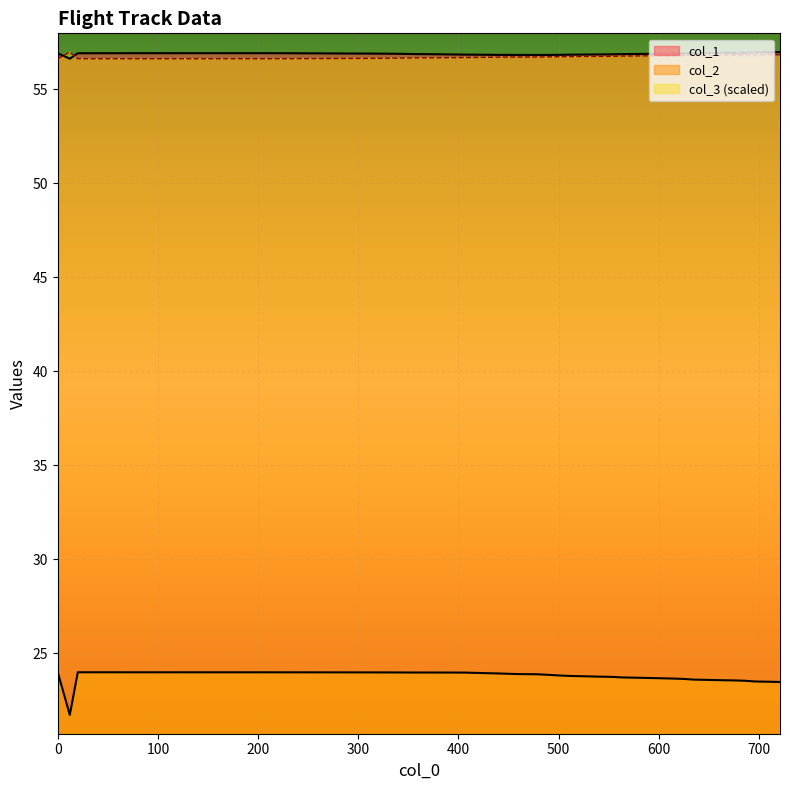

Reading left to right, what are all the values shown in this chart?

col_1: 56.9	56.6	56.9	56.9	56.9	56.9	56.9	56.9	56.9	56.9	56.9	56.9	56.9	56.8	56.8	56.8	56.8	56.8	56.9	56.9	56.9	56.9	56.9	56.9	56.9	56.9	56.9	56.9	56.9	56.9	56.9	57.0	57.0	57.0	57.0	57.0
col_2: 24.0	21.7	24.0	24.0	24.0	24.0	24.0	24.0	24.0	24.0	24.0	24.0	24.0	23.9	23.9	23.9	23.8	23.8	23.8	23.8	23.7	23.7	23.7	23.7	23.7	23.7	23.6	23.6	23.6	23.6	23.6	23.5	23.5	23.5	23.5	23.5
col_3: 56.6	57.0	56.6	56.6	56.6	56.6	56.6	56.7	56.7	56.7	56.7	56.7	56.7	56.7	56.7	56.7	56.7	56.7	56.8	56.8	56.8	56.8	56.8	56.8	56.8	56.8	56.8	56.8	56.8	56.8	56.8	56.8	56.8	56.8	56.8	56.9